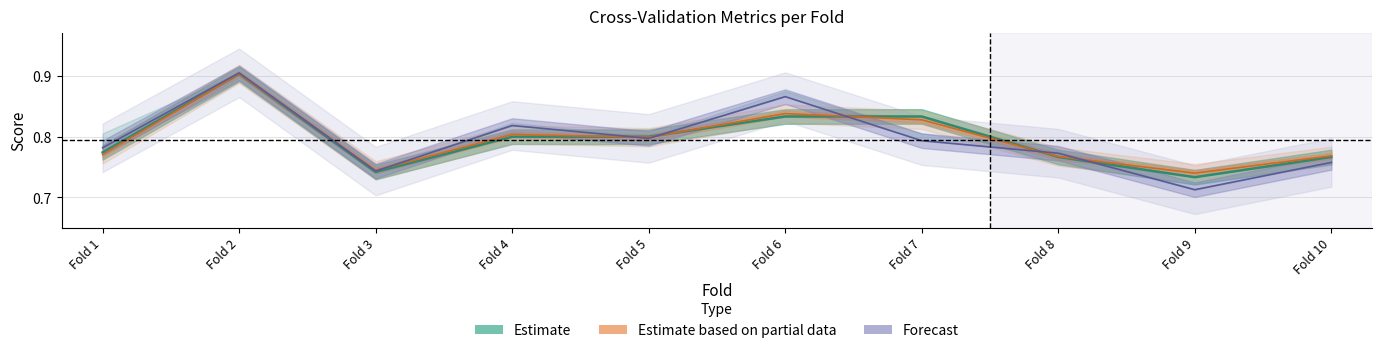

Count the number of data series in this chart.

3